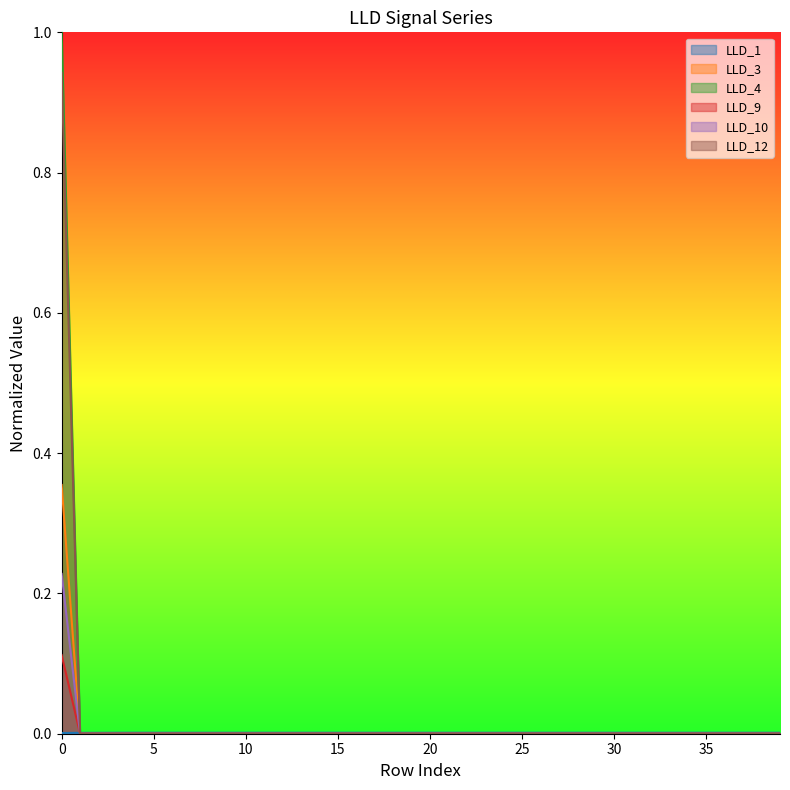

Reading right to left, extract all data points from this chart.

LLD_1: 0.0	0.0	0.0	0.0	0.0	0.0	0.0	0.0	0.0	0.0	0.0	0.0	0.0	0.0	0.0	0.0	0.0	0.0	0.0	0.0	0.0	0.0	0.0	0.0	0.0	0.0	0.0	0.0	0.0	0.0	0.0	0.0	0.0	0.0	0.0	0.0	0.0	0.0	0.0	0.0
LLD_3: 0.0	0.0	0.0	0.0	0.0	0.0	0.0	0.0	0.0	0.0	0.0	0.0	0.0	0.0	0.0	0.0	0.0	0.0	0.0	0.0	0.0	0.0	0.0	0.0	0.0	0.0	0.0	0.0	0.0	0.0	0.0	0.0	0.0	0.0	0.0	0.0	0.0	0.0	0.0	0.4
LLD_4: 0.0	0.0	0.0	0.0	0.0	0.0	0.0	0.0	0.0	0.0	0.0	0.0	0.0	0.0	0.0	0.0	0.0	0.0	0.0	0.0	0.0	0.0	0.0	0.0	0.0	0.0	0.0	0.0	0.0	0.0	0.0	0.0	0.0	0.0	0.0	0.0	0.0	0.0	0.0	1.0
LLD_9: 0.0	0.0	0.0	0.0	0.0	0.0	0.0	0.0	0.0	0.0	0.0	0.0	0.0	0.0	0.0	0.0	0.0	0.0	0.0	0.0	0.0	0.0	0.0	0.0	0.0	0.0	0.0	0.0	0.0	0.0	0.0	0.0	0.0	0.0	0.0	0.0	0.0	0.0	0.0	0.1
LLD_10: 0.0	0.0	0.0	0.0	0.0	0.0	0.0	0.0	0.0	0.0	0.0	0.0	0.0	0.0	0.0	0.0	0.0	0.0	0.0	0.0	0.0	0.0	0.0	0.0	0.0	0.0	0.0	0.0	0.0	0.0	0.0	0.0	0.0	0.0	0.0	0.0	0.0	0.0	0.0	0.2
LLD_12: 0.0	0.0	0.0	0.0	0.0	0.0	0.0	0.0	0.0	0.0	0.0	0.0	0.0	0.0	0.0	0.0	0.0	0.0	0.0	0.0	0.0	0.0	0.0	0.0	0.0	0.0	0.0	0.0	0.0	0.0	0.0	0.0	0.0	0.0	0.0	0.0	0.0	0.0	0.0	0.9